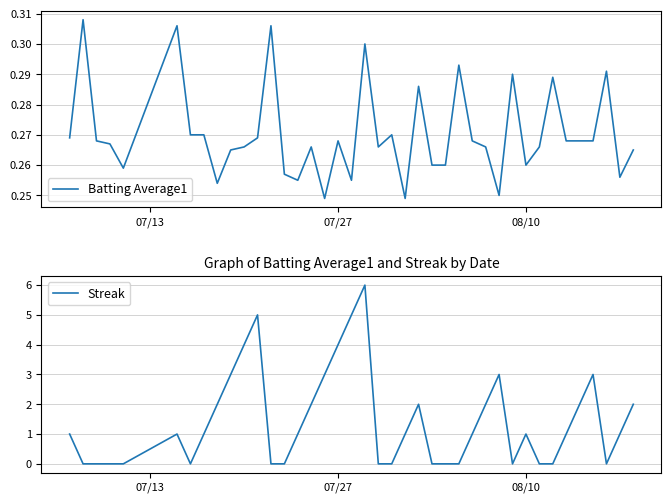

Reading left to right, transcribe all the data shown in this chart.

Batting Average1: 0.3	0.3	0.3	0.3	0.3	0.3	0.3	0.3	0.3	0.3	0.3	0.3	0.3	0.3	0.3	0.3	0.2	0.3	0.3	0.3	0.3	0.3	0.2	0.3	0.3	0.3	0.3	0.3	0.3	0.2	0.3	0.3	0.3	0.3	0.3	0.3	0.3	0.3	0.3	0.3
Streak: 1.0	0.0	0.0	0.0	0.0	1.0	0.0	1.0	2.0	3.0	4.0	5.0	0.0	0.0	1.0	2.0	3.0	4.0	5.0	6.0	0.0	0.0	1.0	2.0	0.0	0.0	0.0	1.0	2.0	3.0	0.0	1.0	0.0	0.0	1.0	2.0	3.0	0.0	1.0	2.0